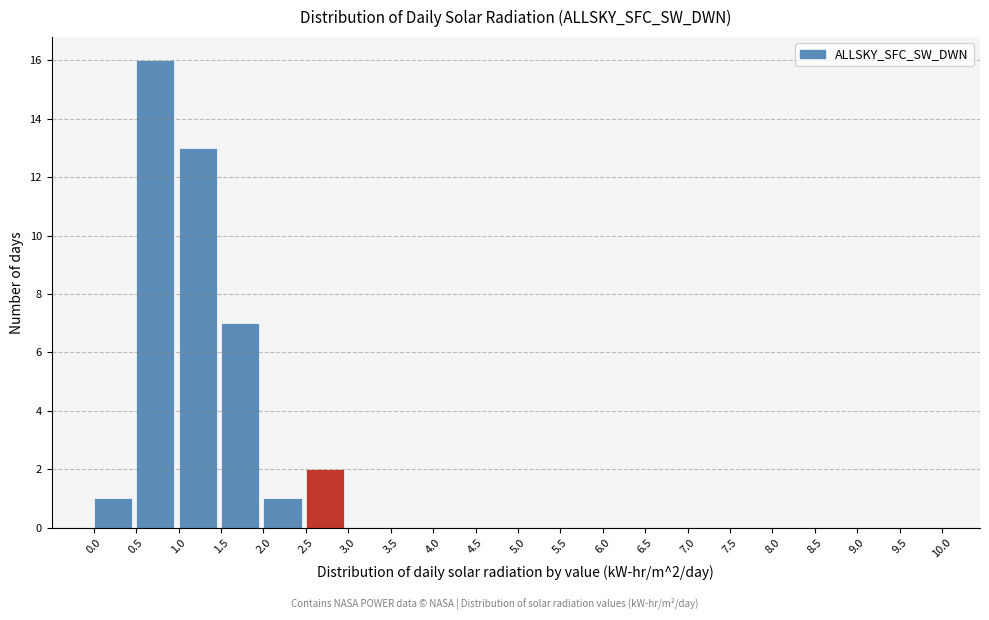

Over which range of the x-axis is the bar tallest?

0.5 to 1.0